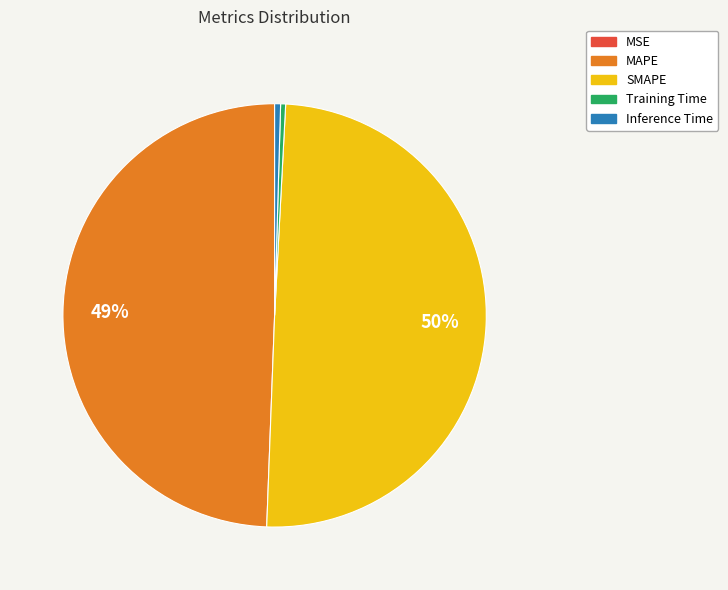

Is the sum of Training Time and Inference Time greater than half?

No